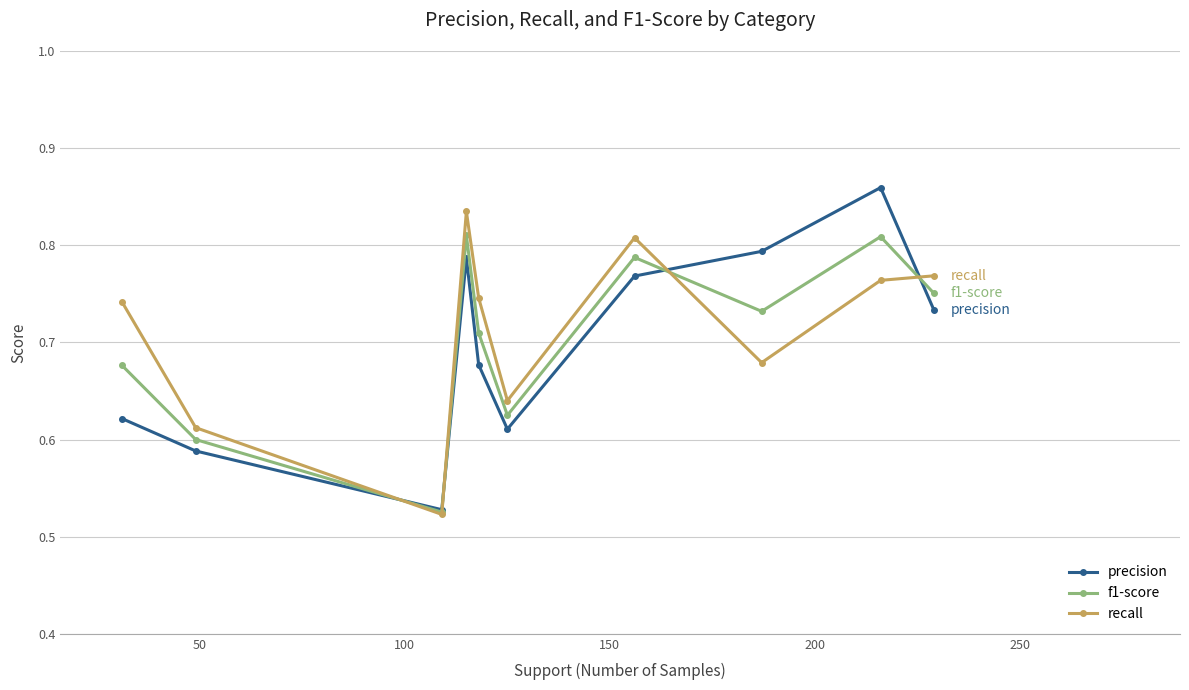

What is the difference between the second highest and second lowest values in the precision series?

0.2